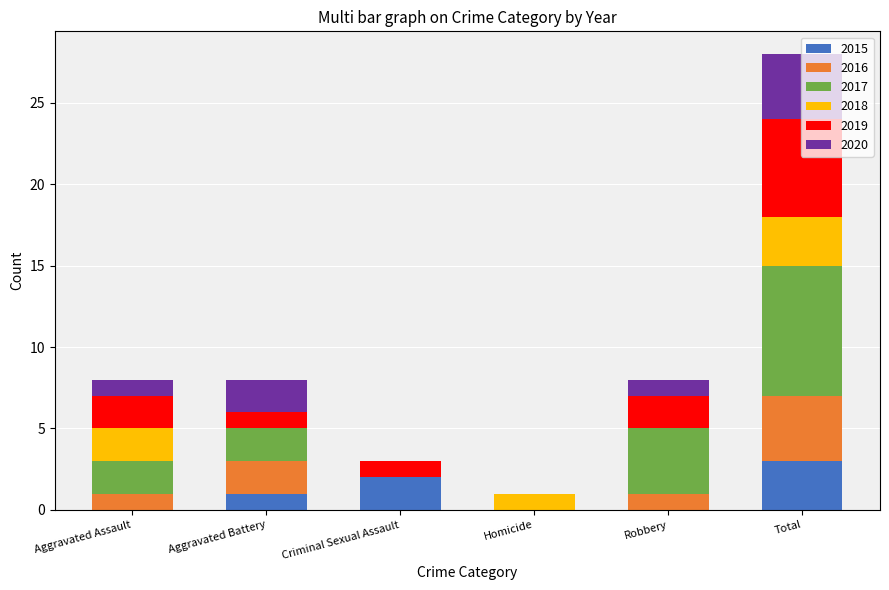

At which category is the sum across all series the highest?

Total